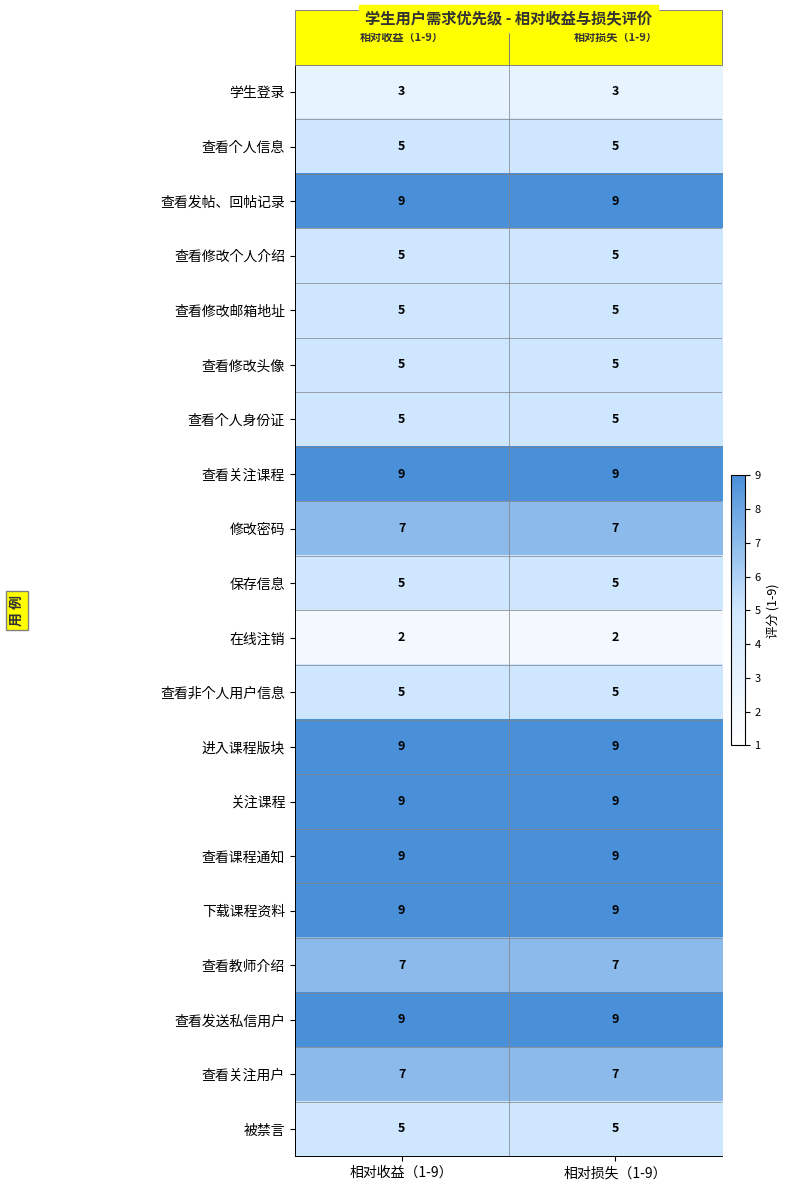

What is the sum of the 学生登录 values at 相对收益（1-9） and 相对损失（1-9）?

6